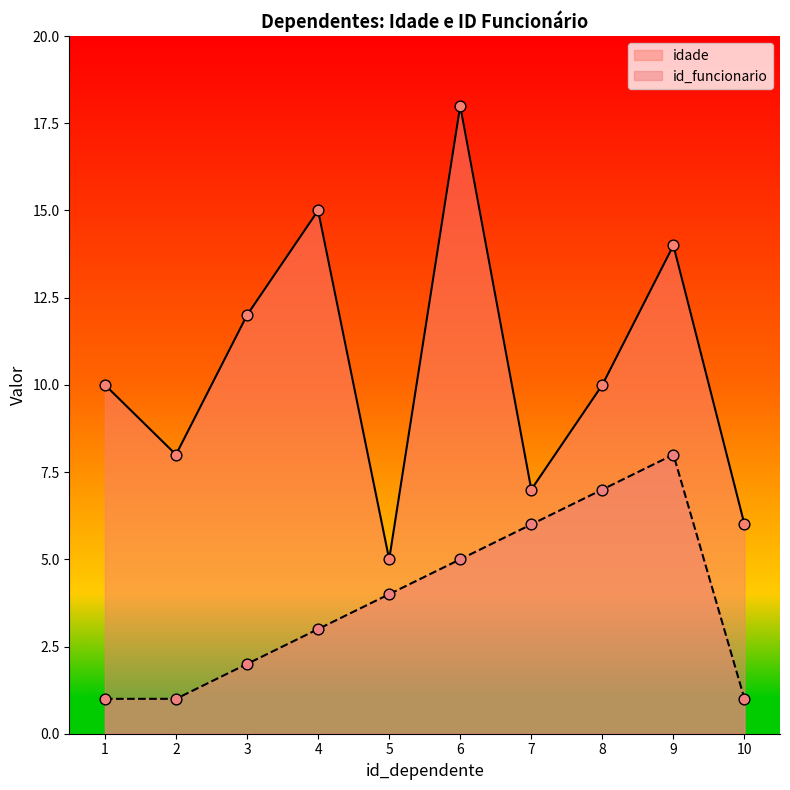

Is the value of id_funcionario at 7 greater than the value of idade at 4?

No